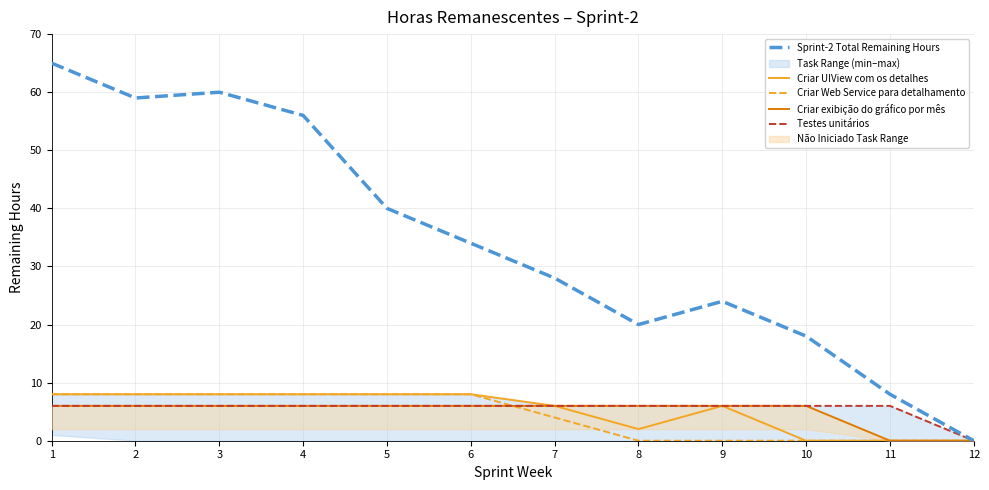

The value of Sprint-2 Total Remaining Hours at 4 is 38. True or false?

False